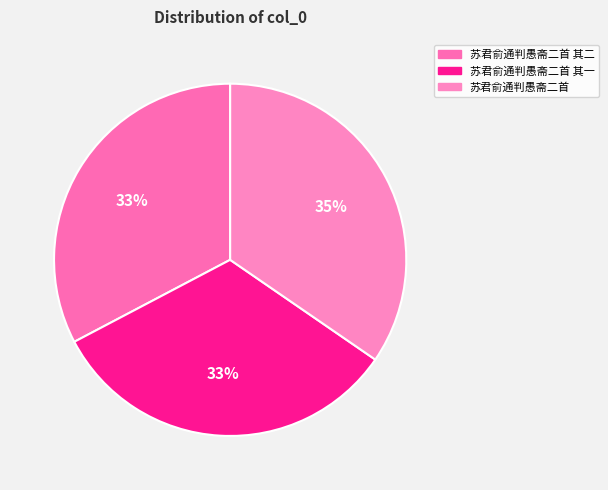

To the nearest percent, what is the combined percentage of 苏君俞通判愚斋二首 其二 and 苏君俞通判愚斋二首 其一?

65%